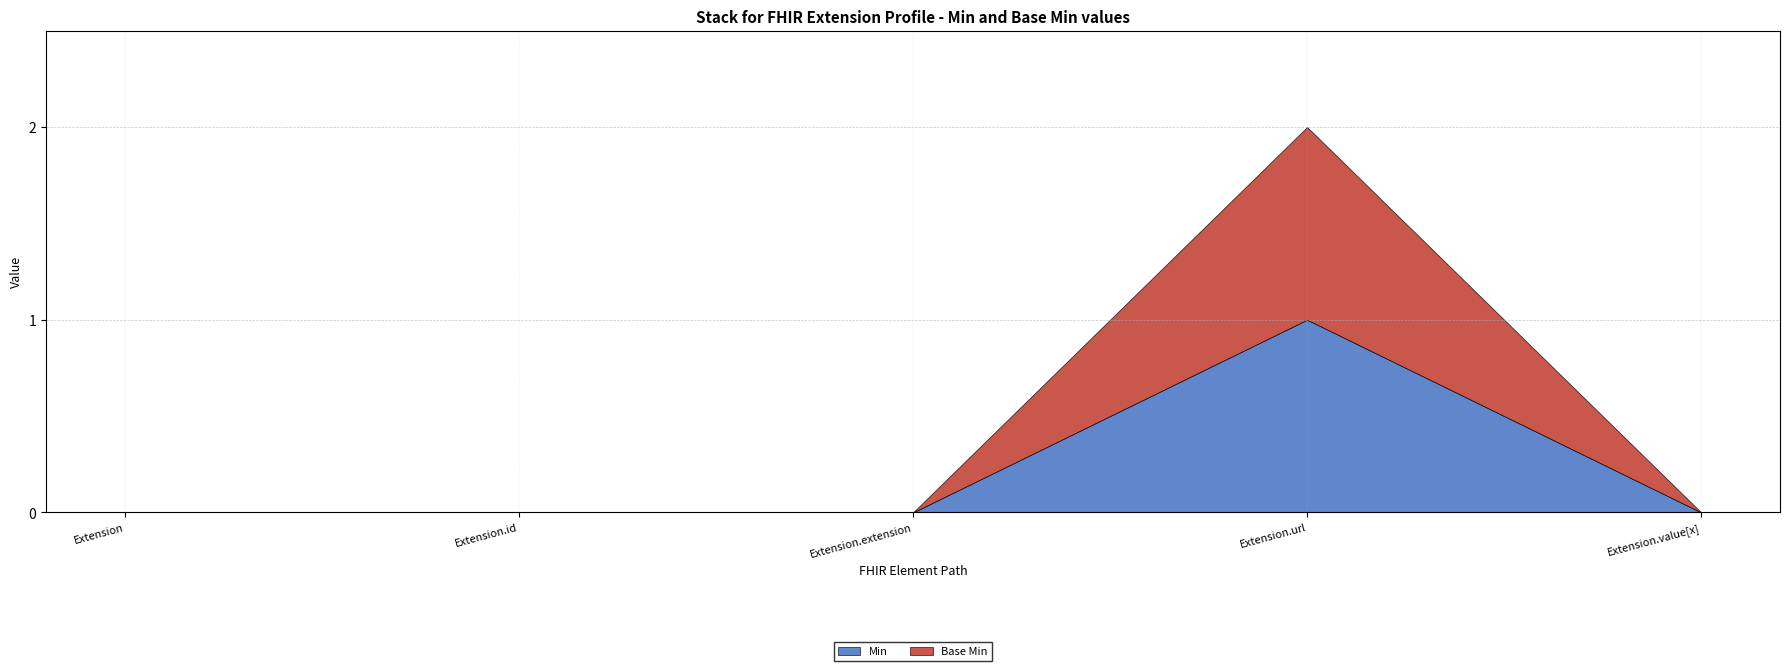

What is the maximum value for Base Min?

1